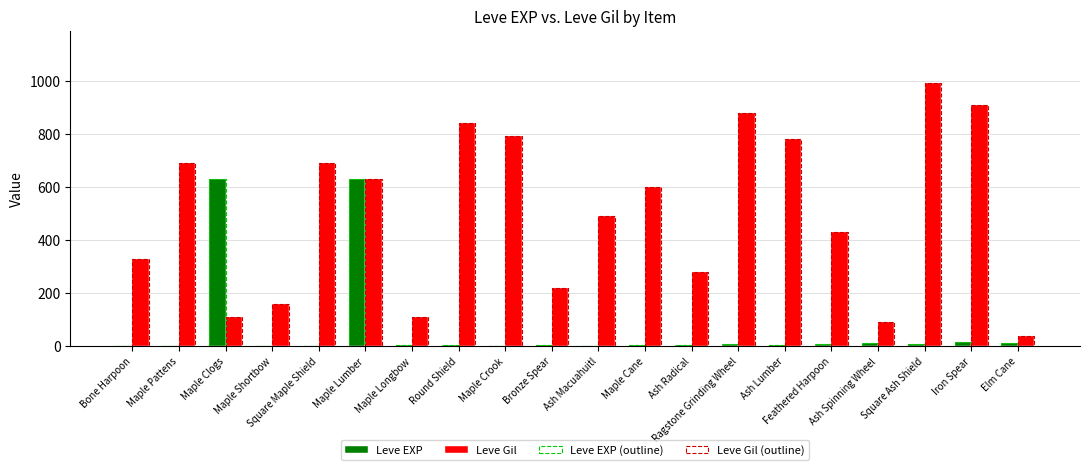

Where does the Leve Gil series first go above 600?

Maple Pattens